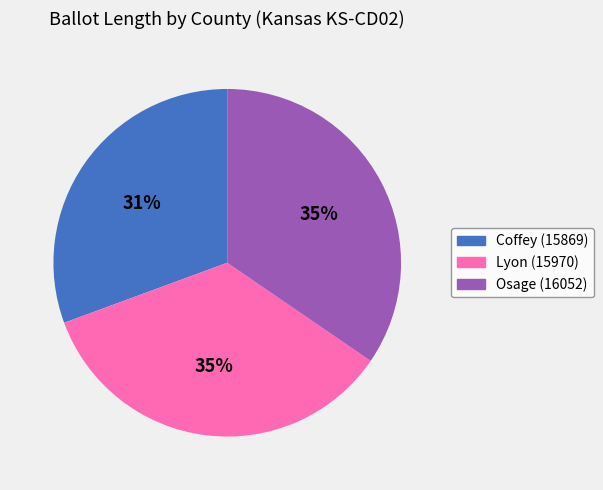

How many segments does this pie chart have?

3